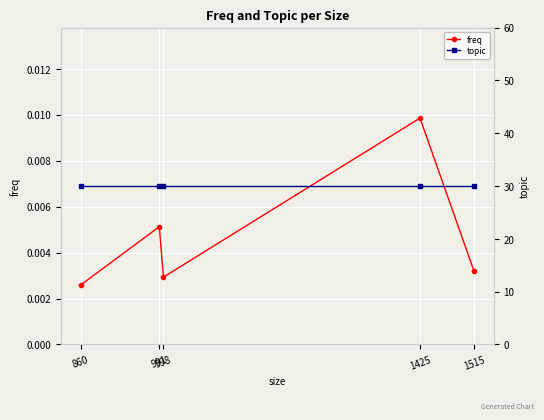

Reading left to right, transcribe all the data shown in this chart.

freq: 1515=0.0	1425=0.0	998=0.0	991=0.0	860=0.0
topic: 1515=30.0	1425=30.0	998=30.0	991=30.0	860=30.0